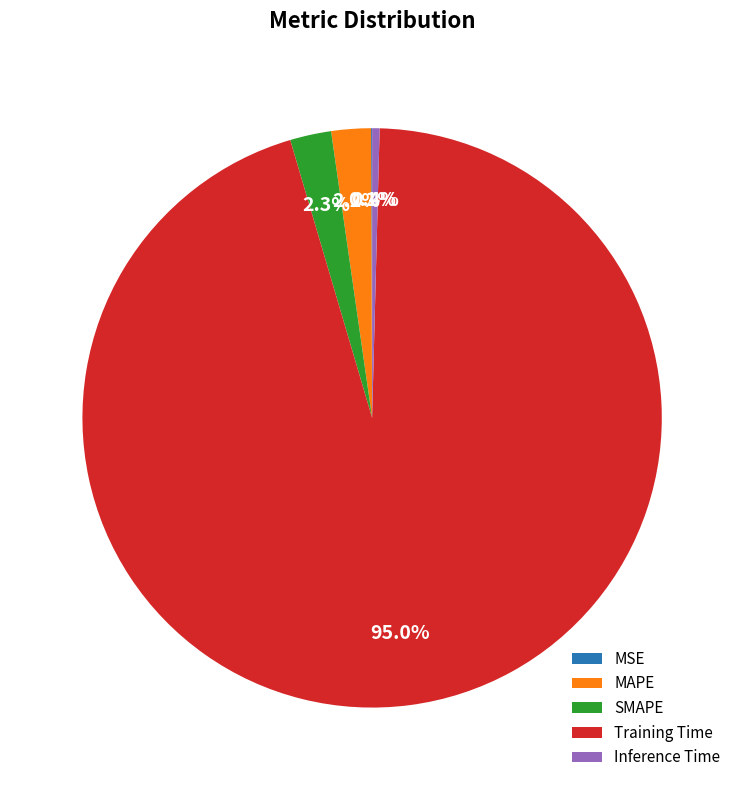

What portion of the pie excludes MAPE?

97.8%